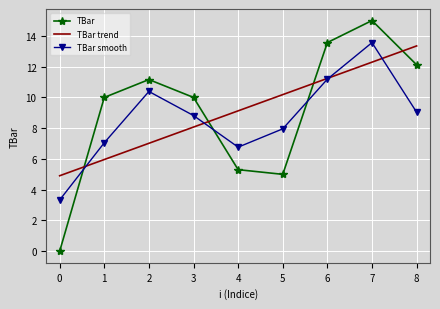

Which series changed the most between 6 and 7?

TBar smooth